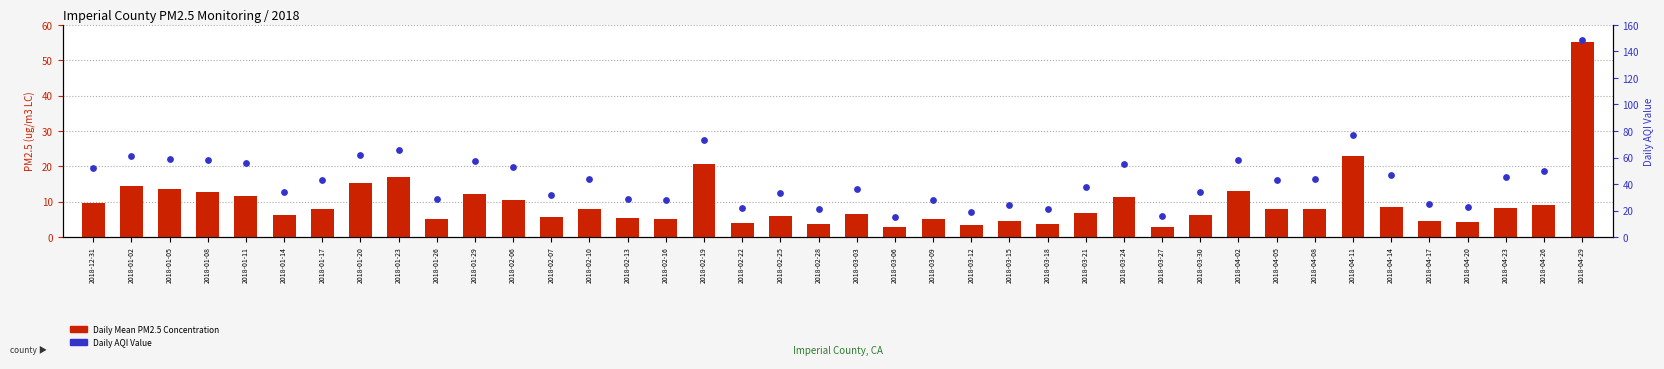

Is the value of Daily Mean PM2.5 Concentration at 2018-04-26 greater than the value of Daily AQI Value at 2018-02-28?

No